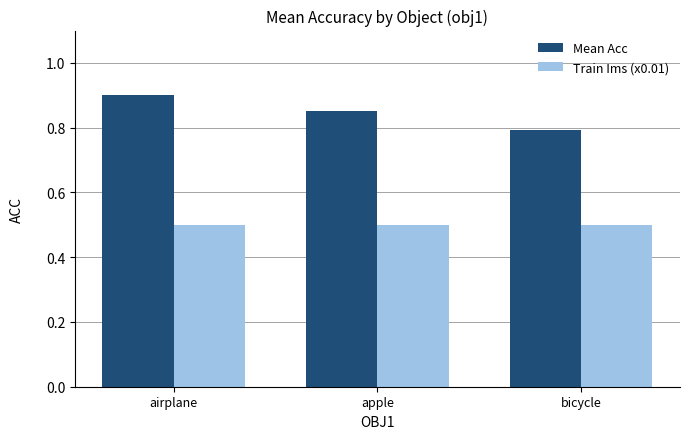

Which series has the largest range (max minus min)?

Mean Acc